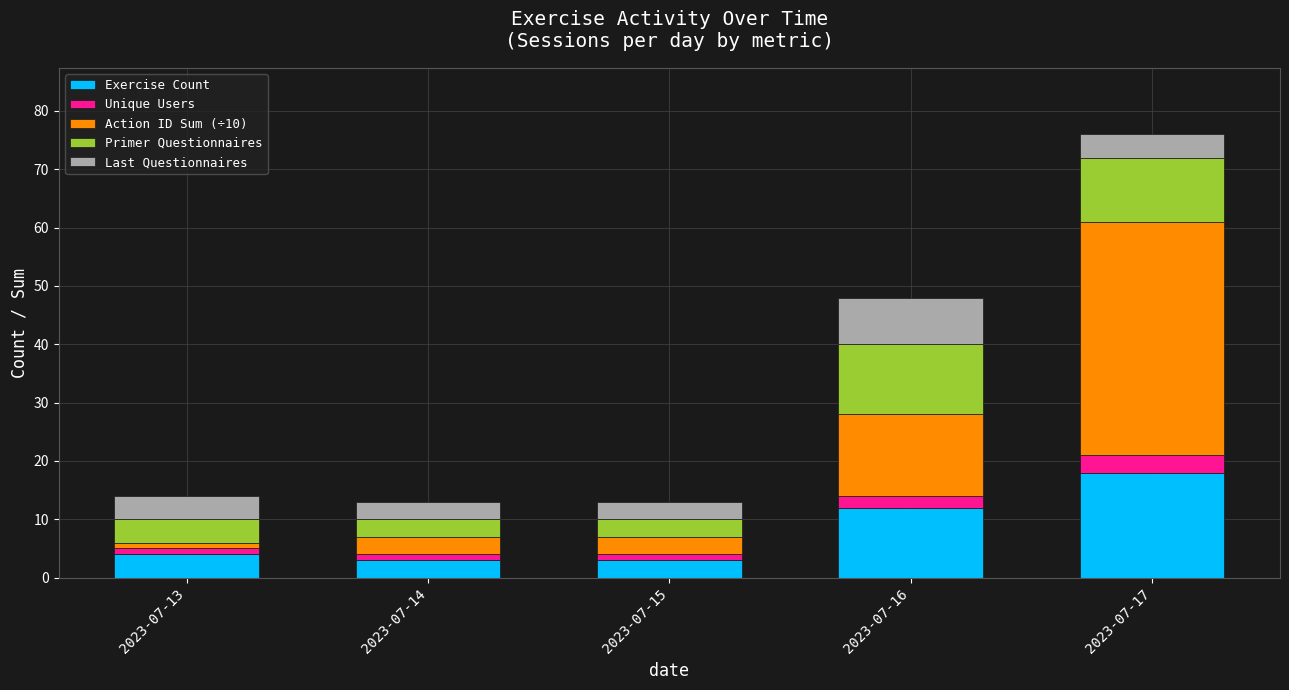

Where is Exercise Count nearest to the value 10?

2023-07-16